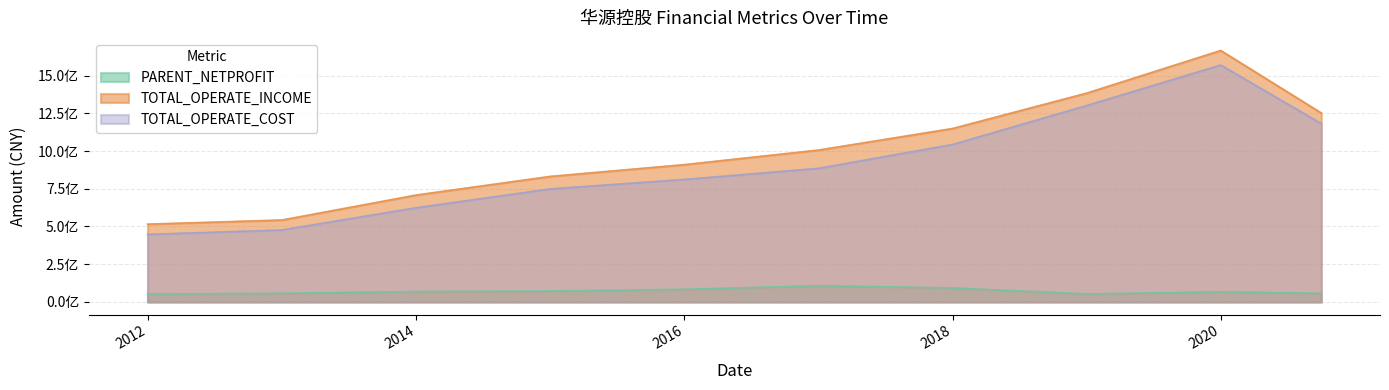

True or false: TOTAL_OPERATE_INCOME and PARENT_NETPROFIT cross at least once.

False